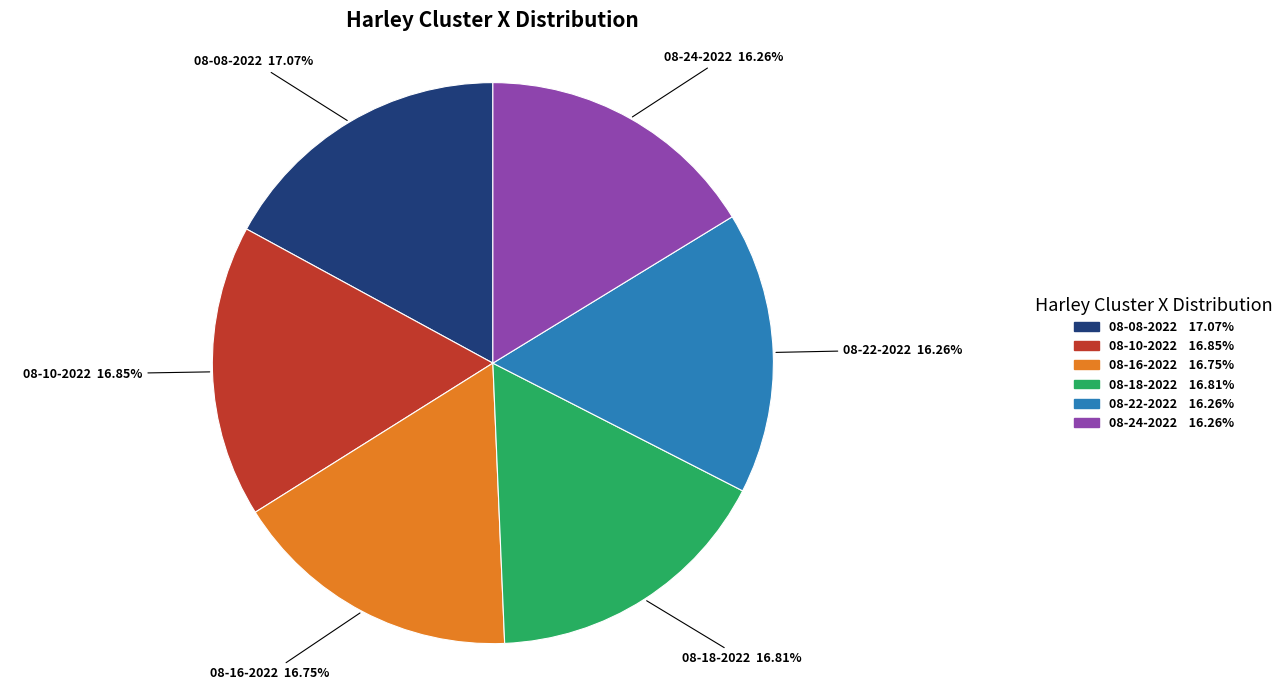

Is there a majority slice in this chart?

No